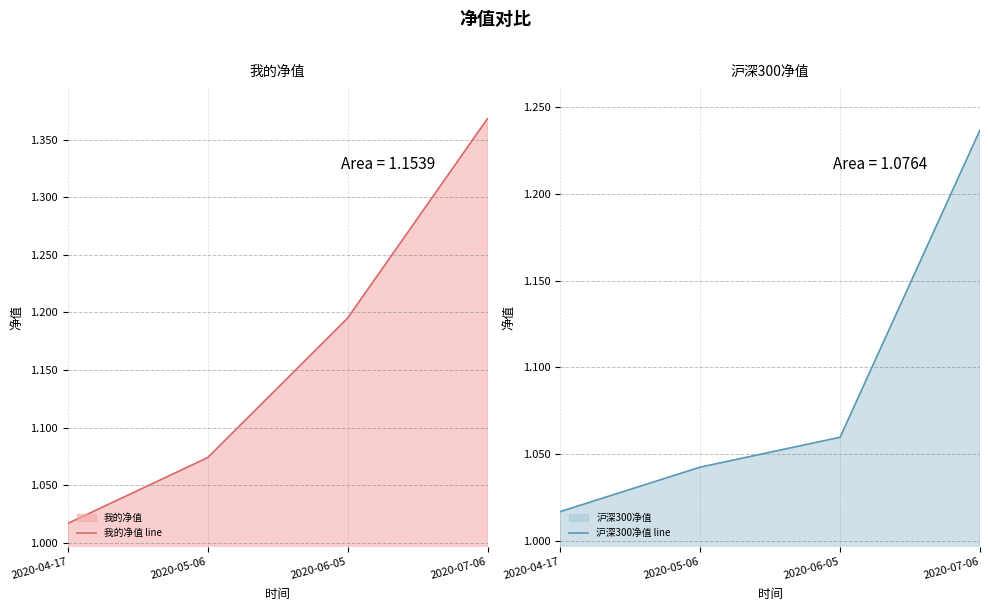

What position from the right is 2020-06-05?

2